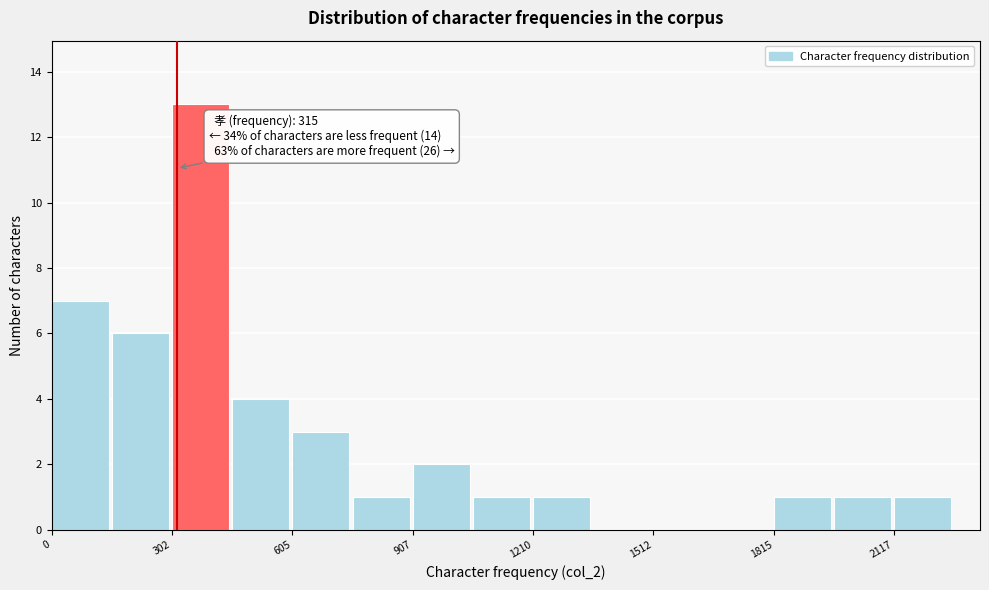

Read against the x-axis, roughly where is the centre of the tallest bar?

350